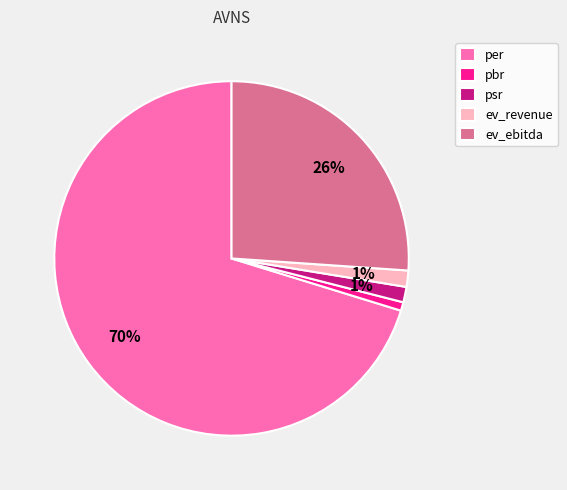

How many segments does this pie chart have?

5